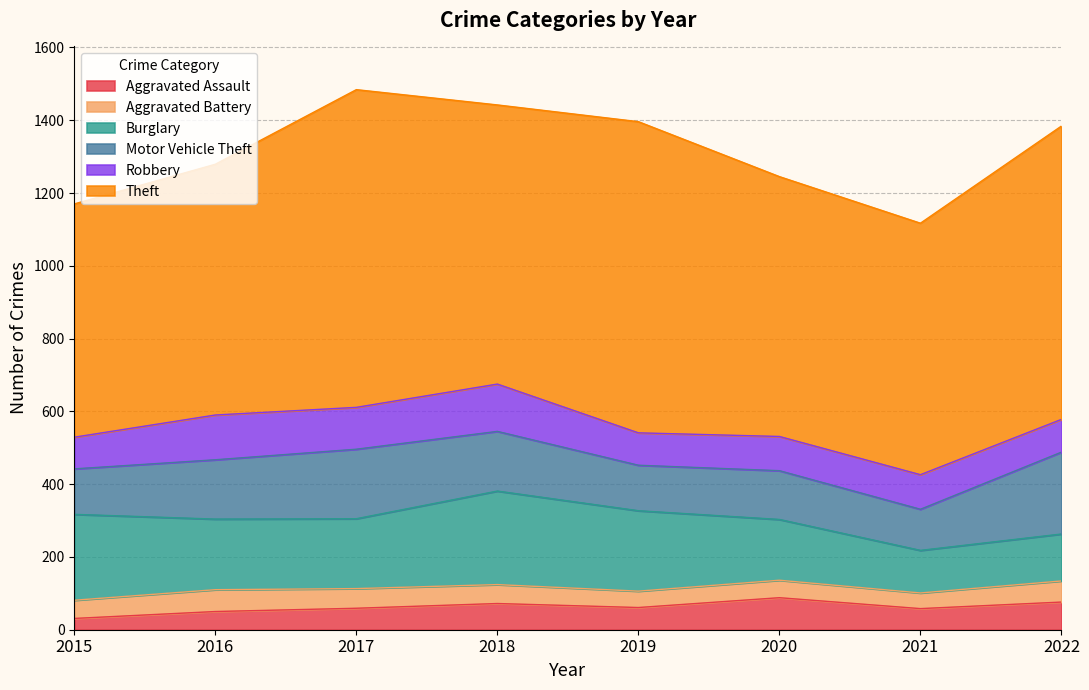

The value of Aggravated Battery at 2018 is 52. True or false?

True